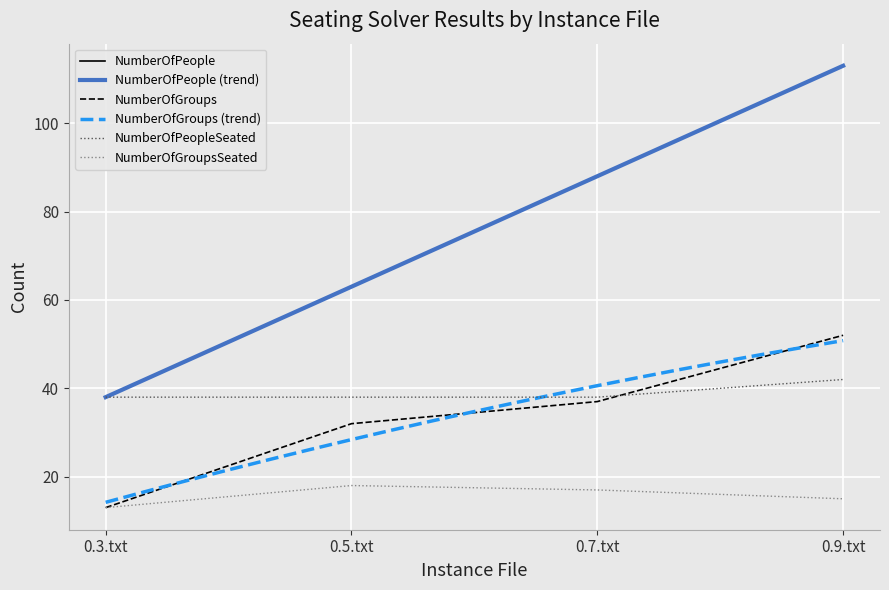

What is the spread (max minus min) of values at 0.7.txt?

71